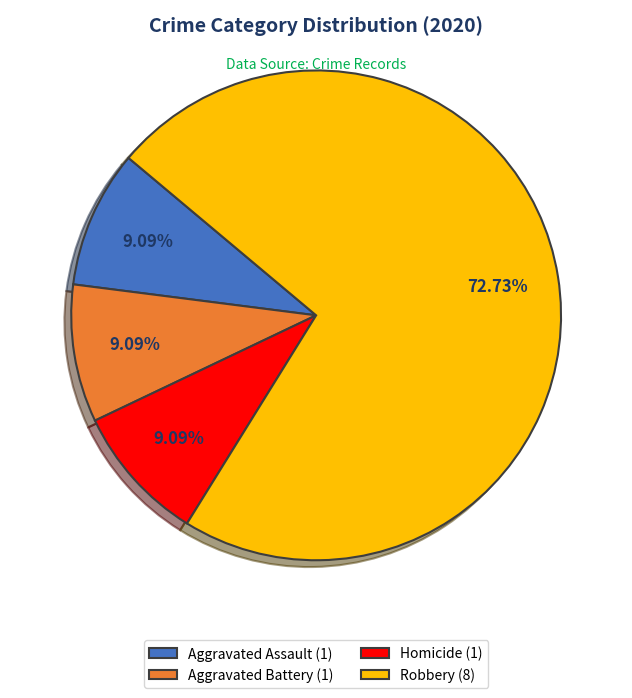

Is there a majority slice in this chart?

Yes